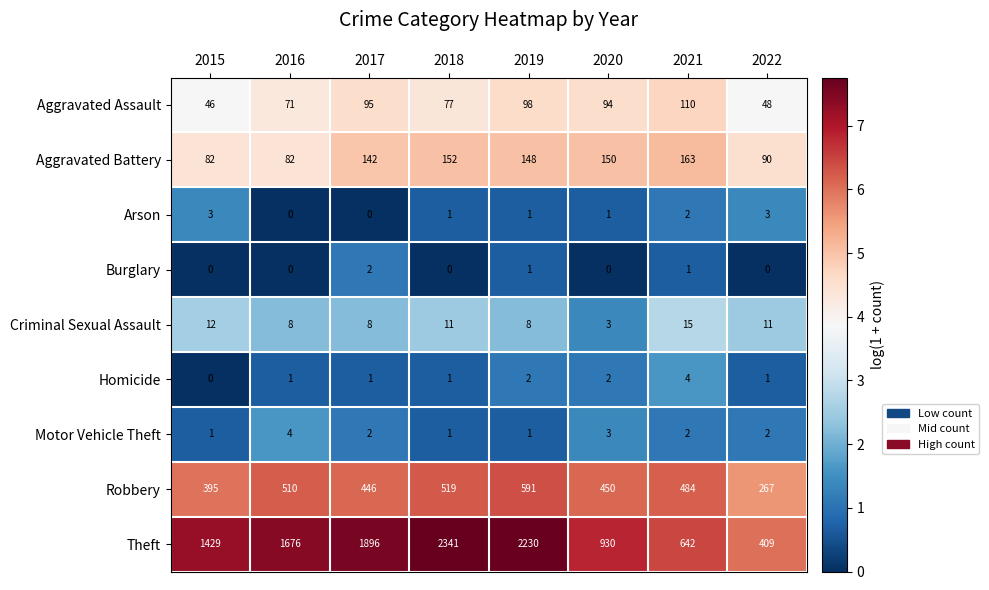

What is the sum of the Motor Vehicle Theft values at 2016 and 2018?

5